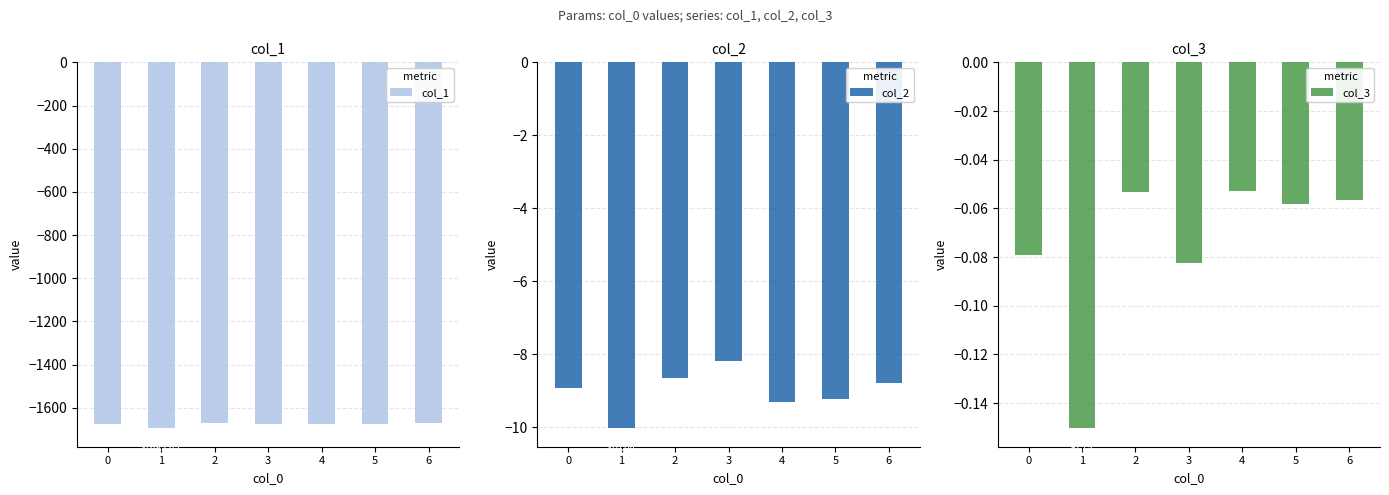

What is the difference between the highest and lowest values at 1?

1695.5